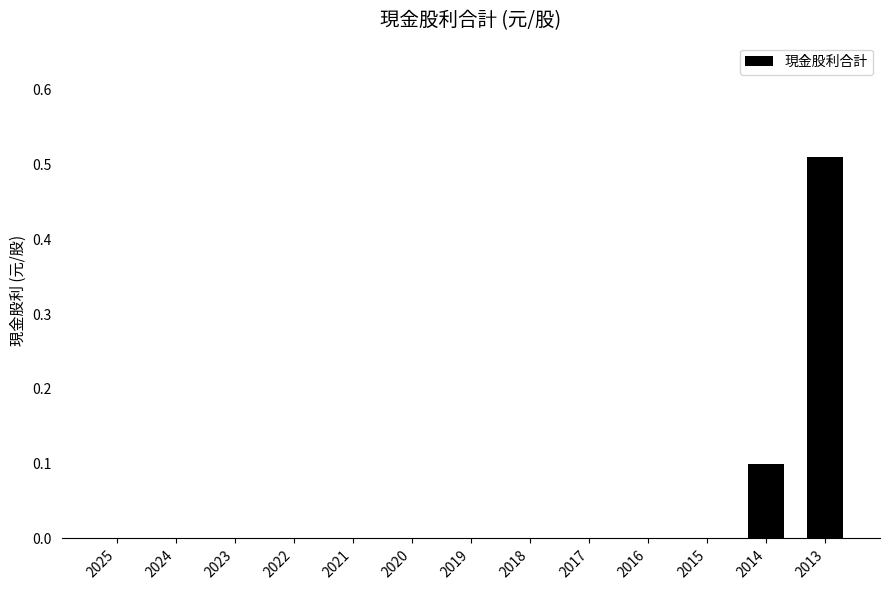

How many distinct data groups are displayed?

1